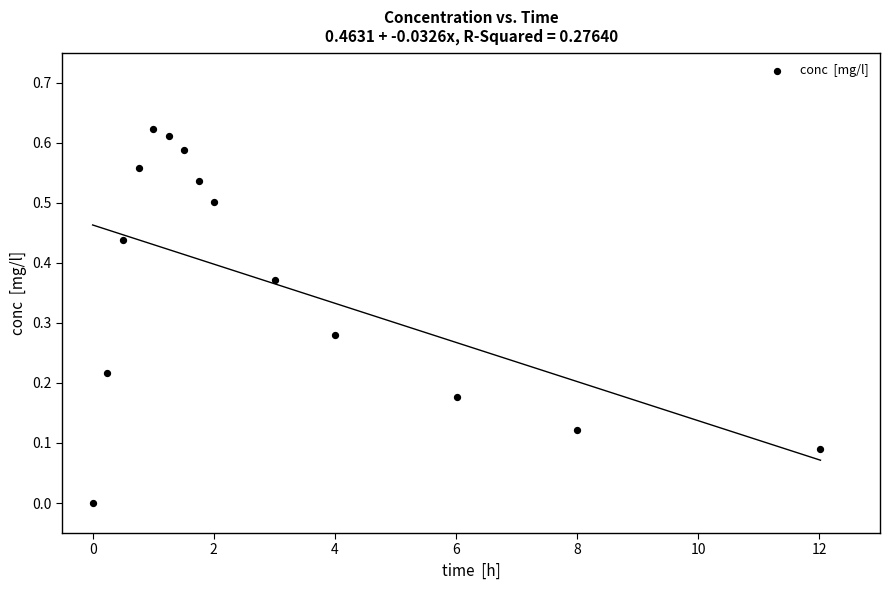

What is the range of X values (max minus min)?

12.0